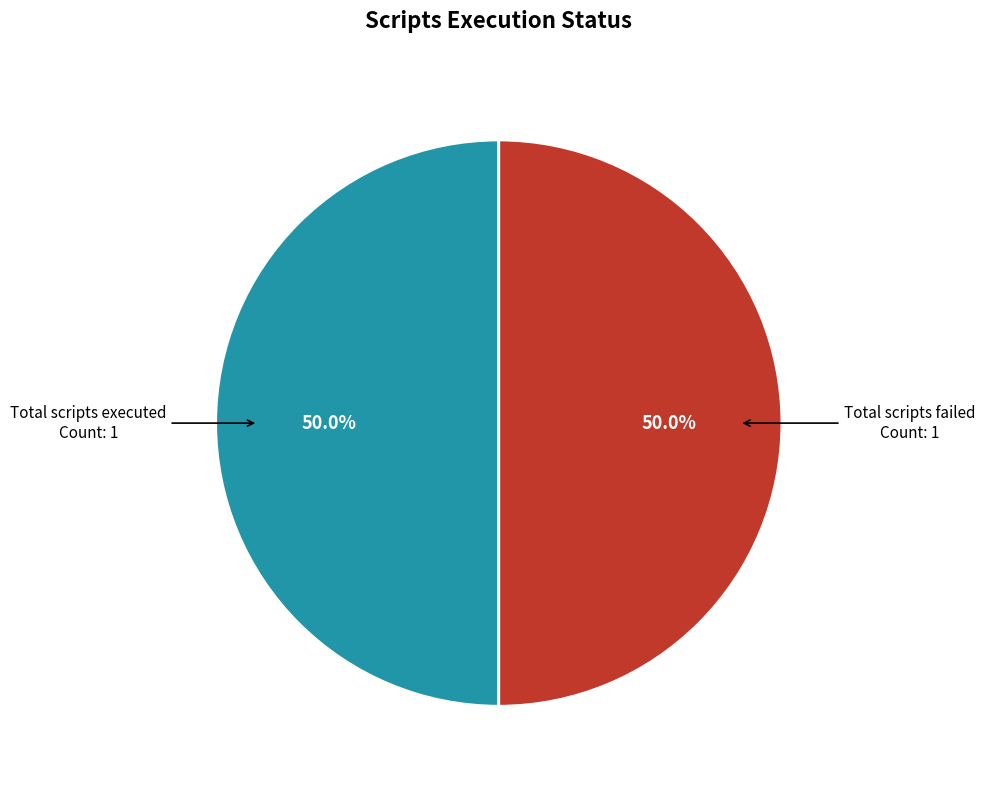

Count the number of slices in the pie.

2